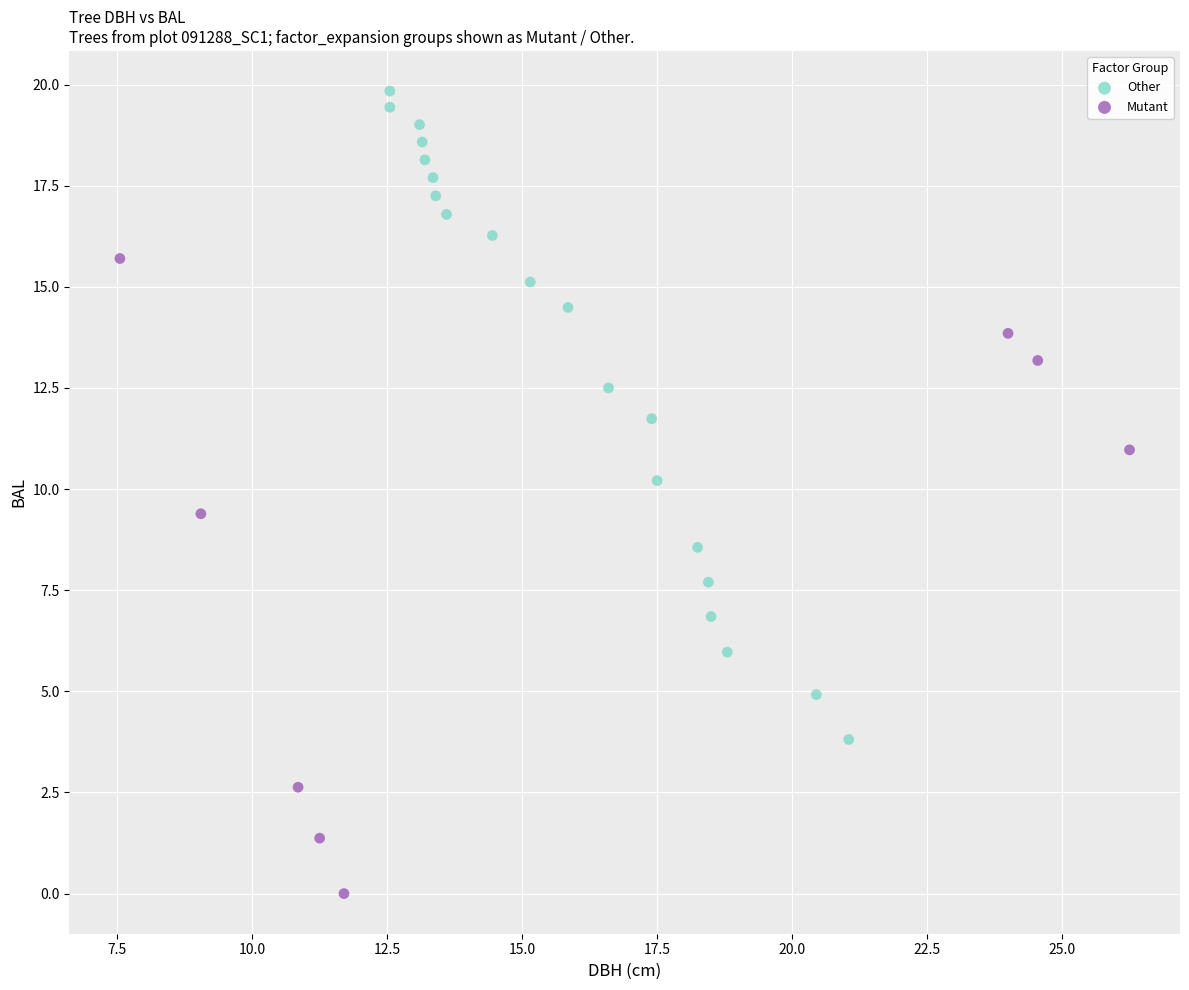

Which series has the largest Y range (max minus min)?

Other